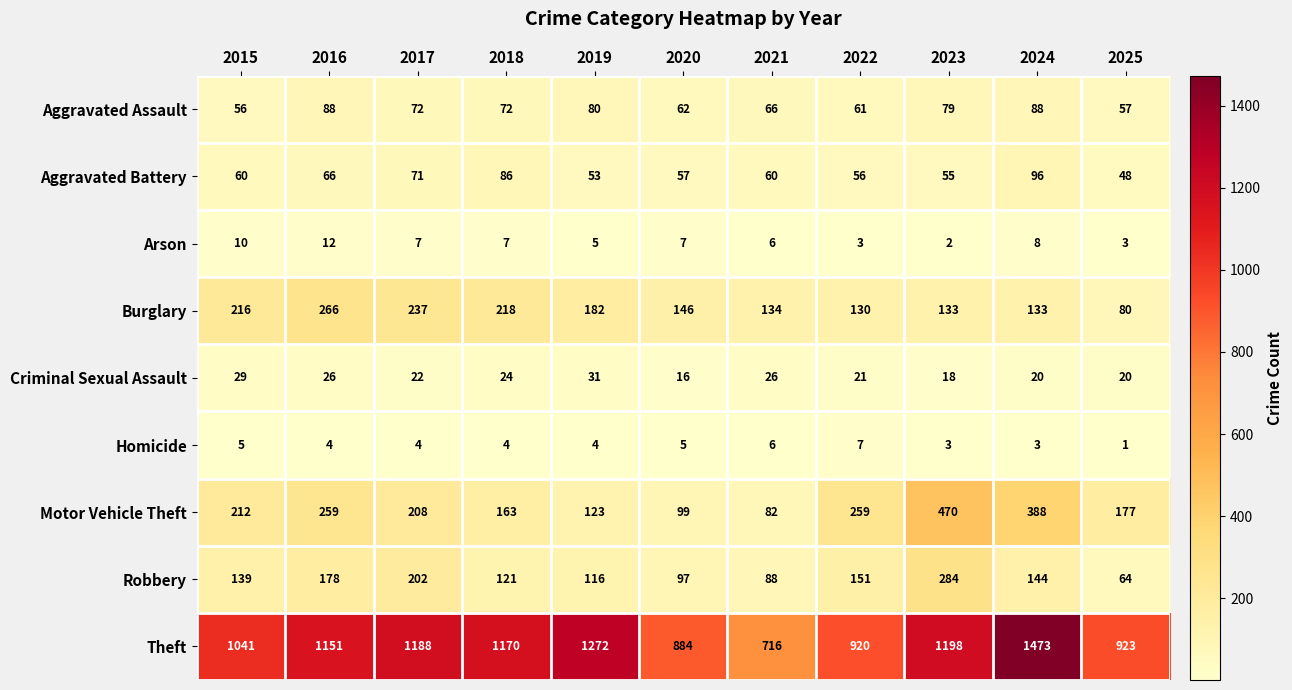

At which label is Robbery closest to 174?

2016